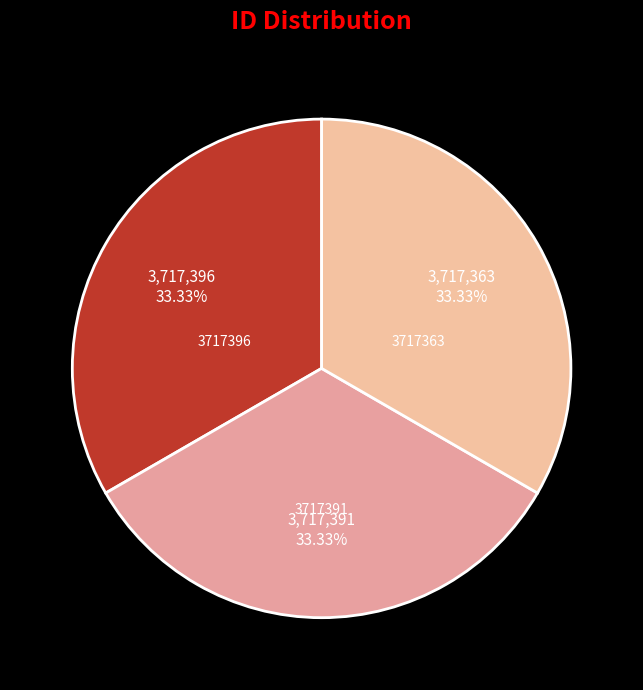

How many slices are in this pie chart?

3